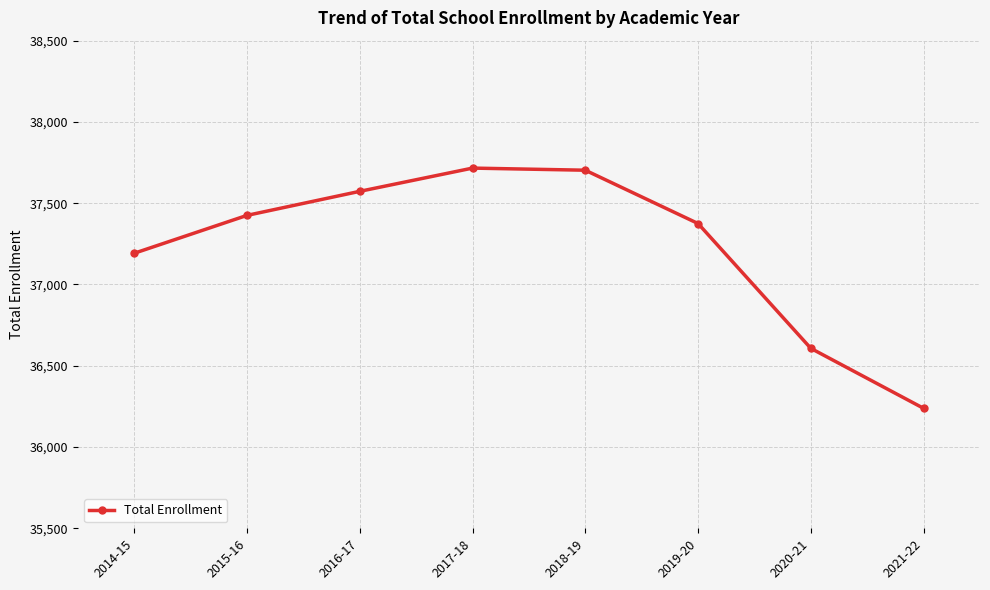

How many lines are shown in the chart?

1